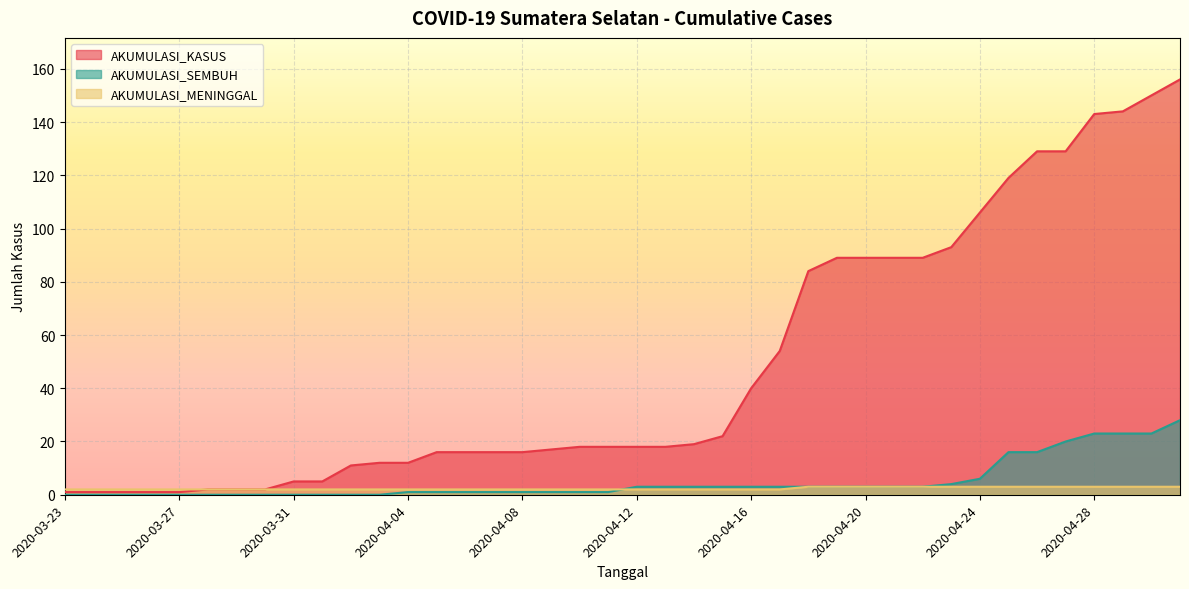

What is the label of the 11th point from the right?

2020-04-21